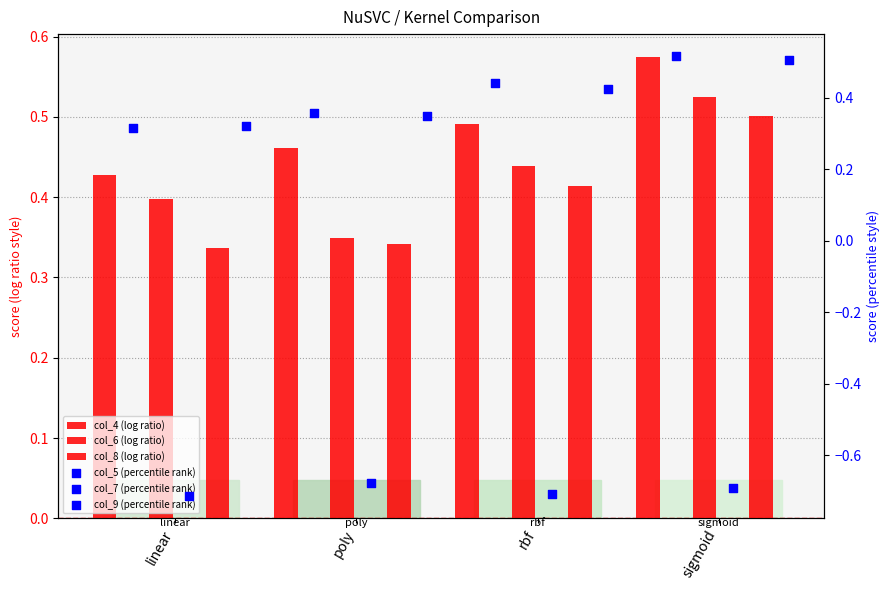

What is the total value across all series at linear?

1.1